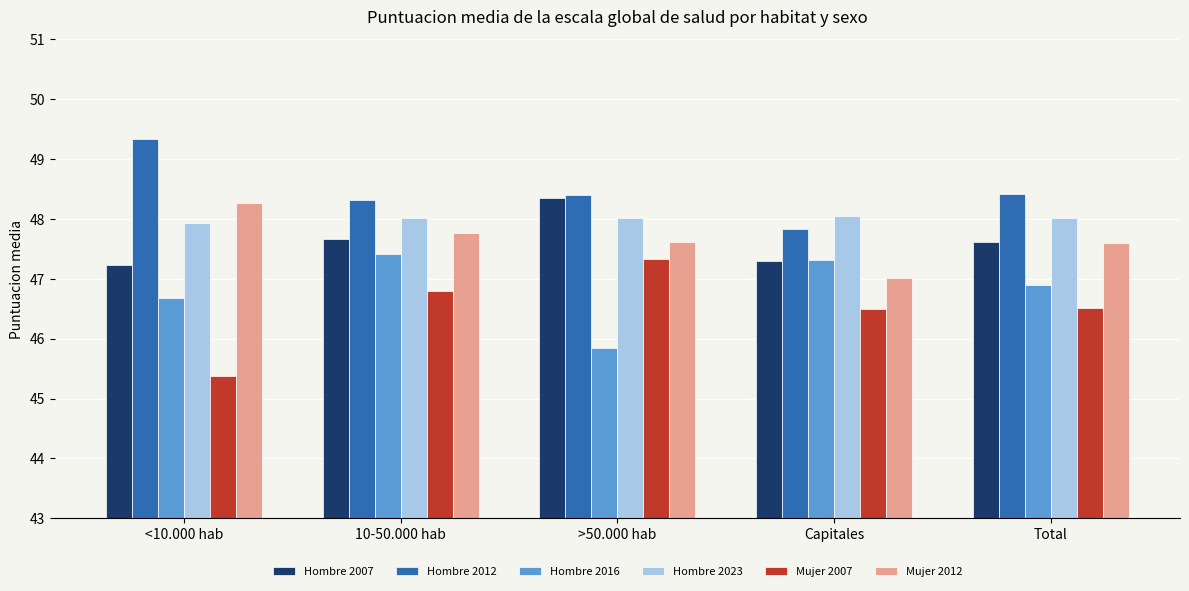

Which series changed the most between 10-50.000 hab and Capitales?

Mujer 2012